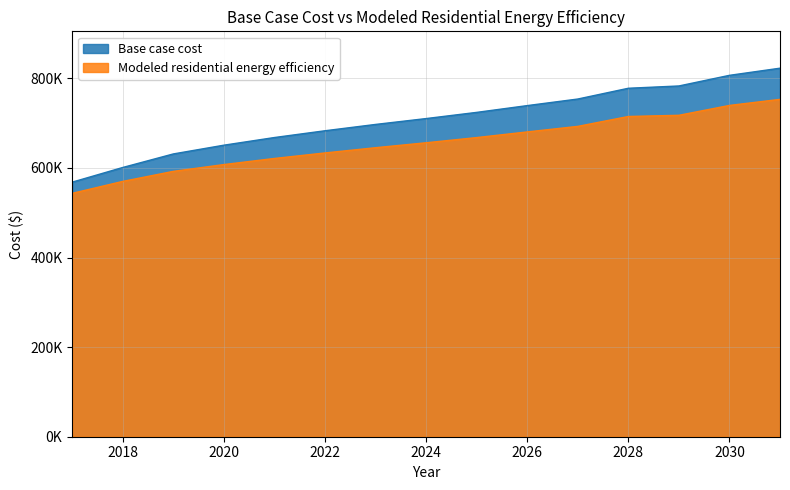

At which category is the sum across all series the highest?

2031